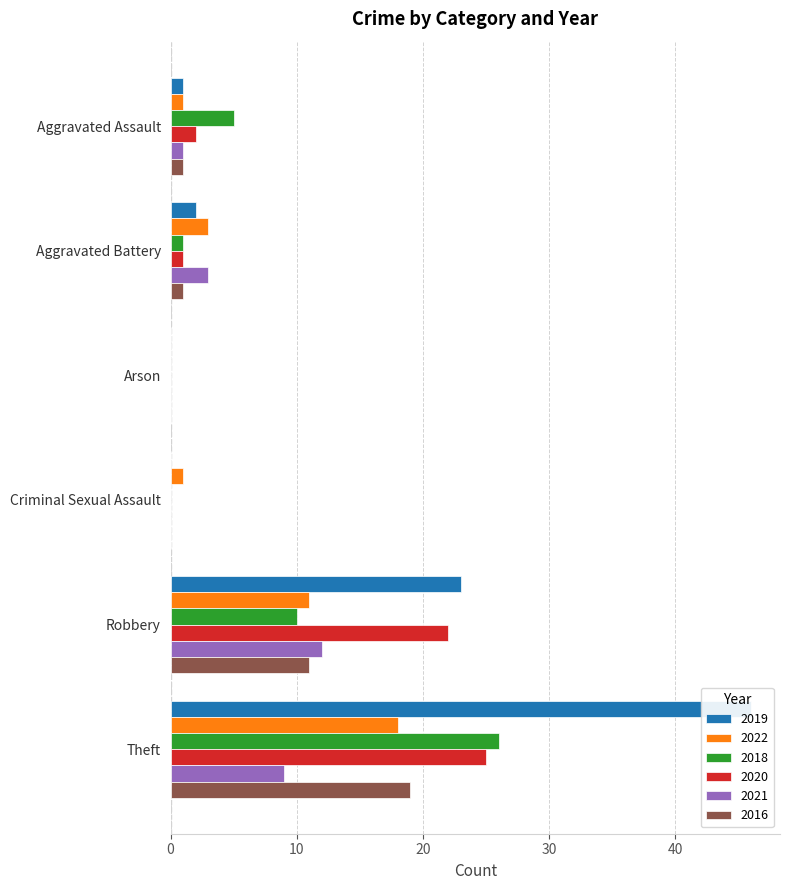

What is the sum of the 2022 values at Robbery and Criminal Sexual Assault?

12